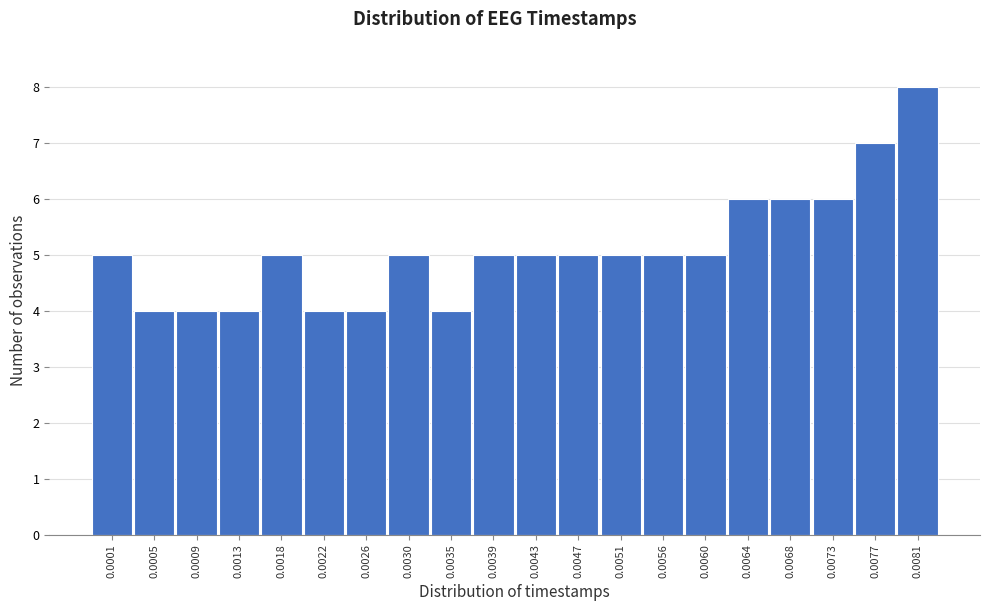

Reading left to right, list all the values displayed in this chart.

5	4	4	4	5	4	4	5	4	5	5	5	5	5	5	6	6	6	7	8